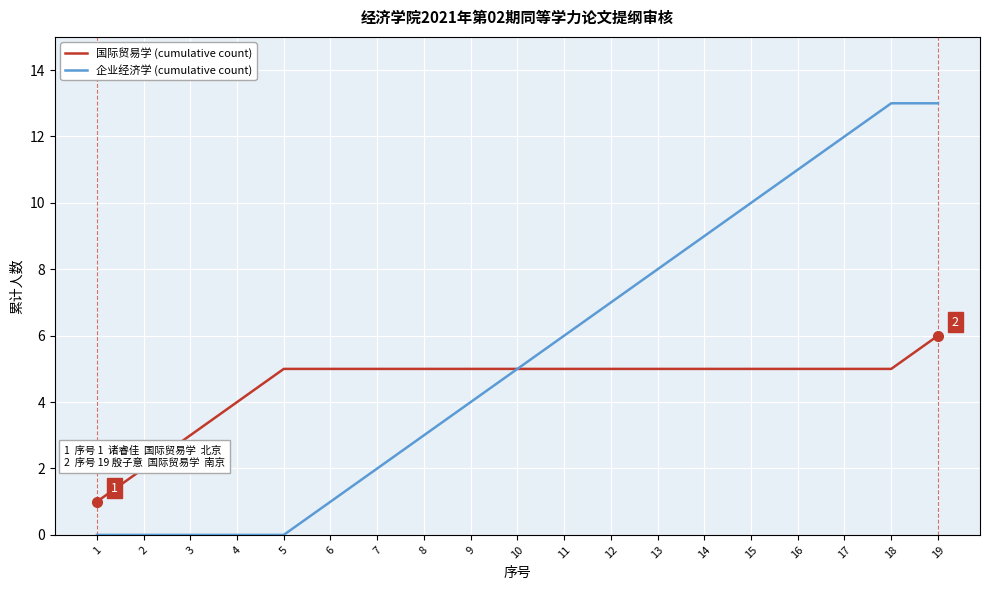

At which category is the sum across all series the highest?

19